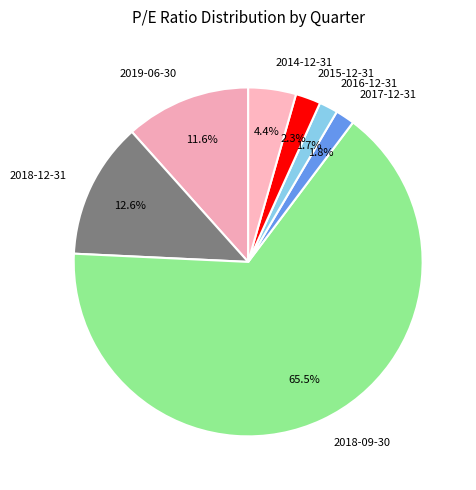

To the nearest percent, what is the difference between the 2018-09-30 and 2016-12-31 slice percentages?

64%